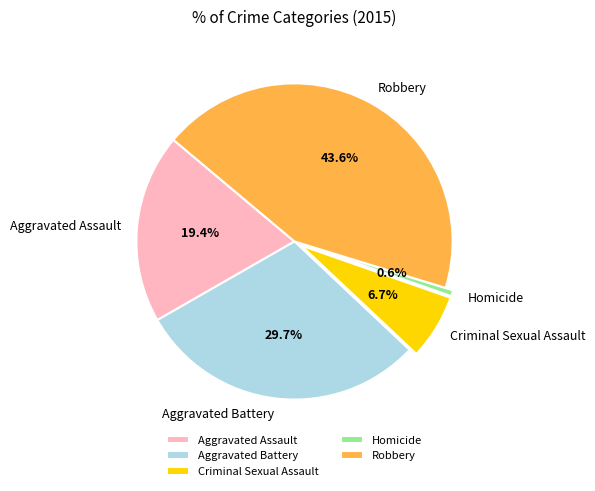

How many segments does this pie chart have?

5